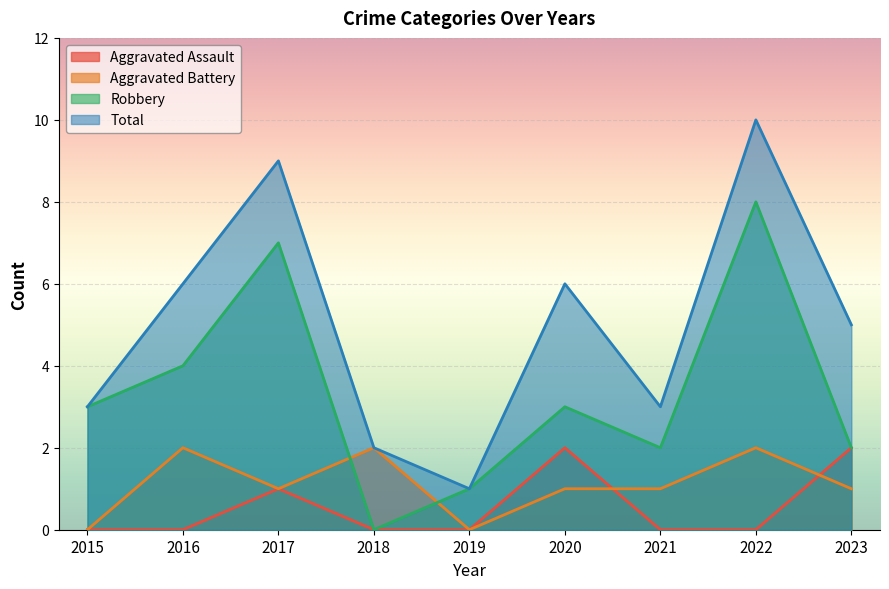

Reading left to right, transcribe all the data shown in this chart.

Aggravated Assault: 0	0	1	0	0	2	0	0	2
Aggravated Battery: 0	2	1	2	0	1	1	2	1
Robbery: 3	4	7	0	1	3	2	8	2
Total: 3	6	9	2	1	6	3	10	5